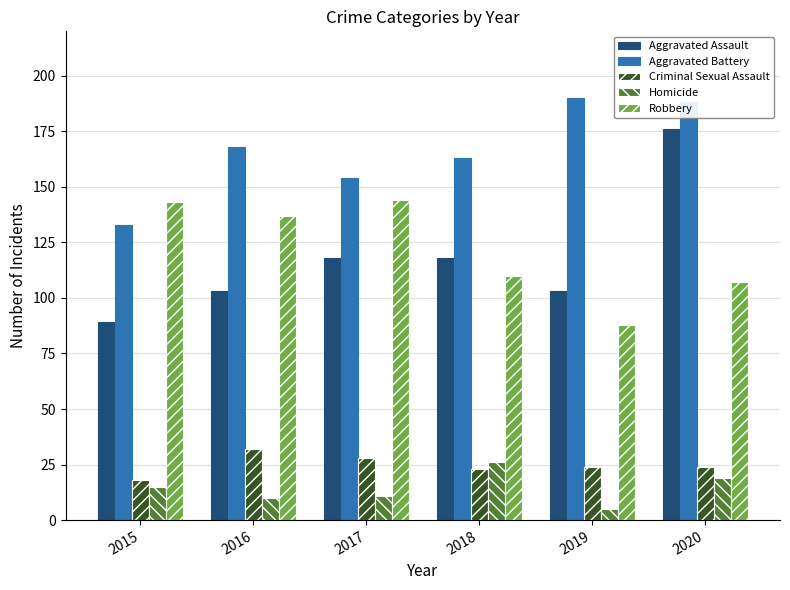

What is the difference between the highest and lowest values at 2015?

128